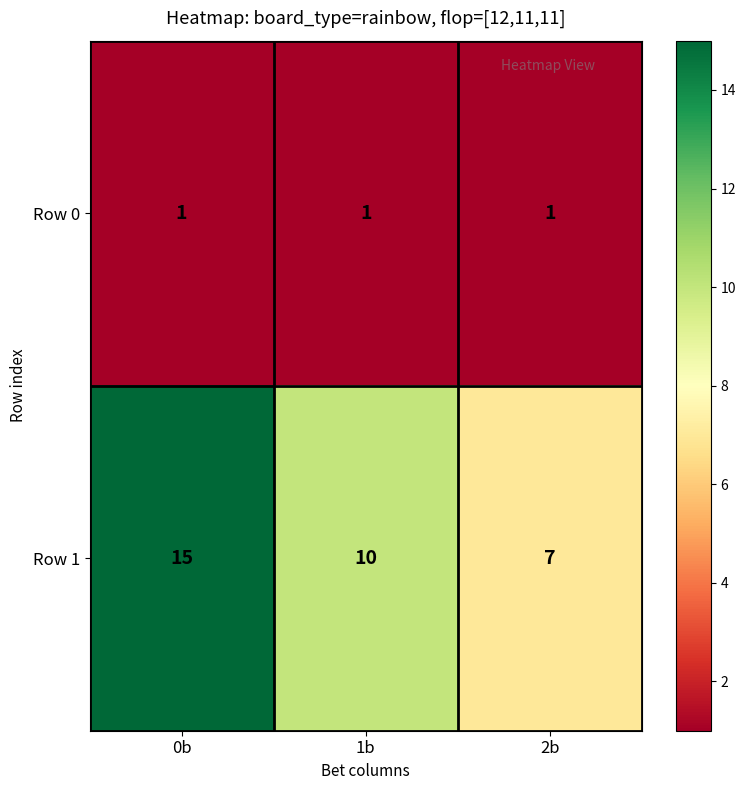

Which series has the widest spread of values?

Row 1